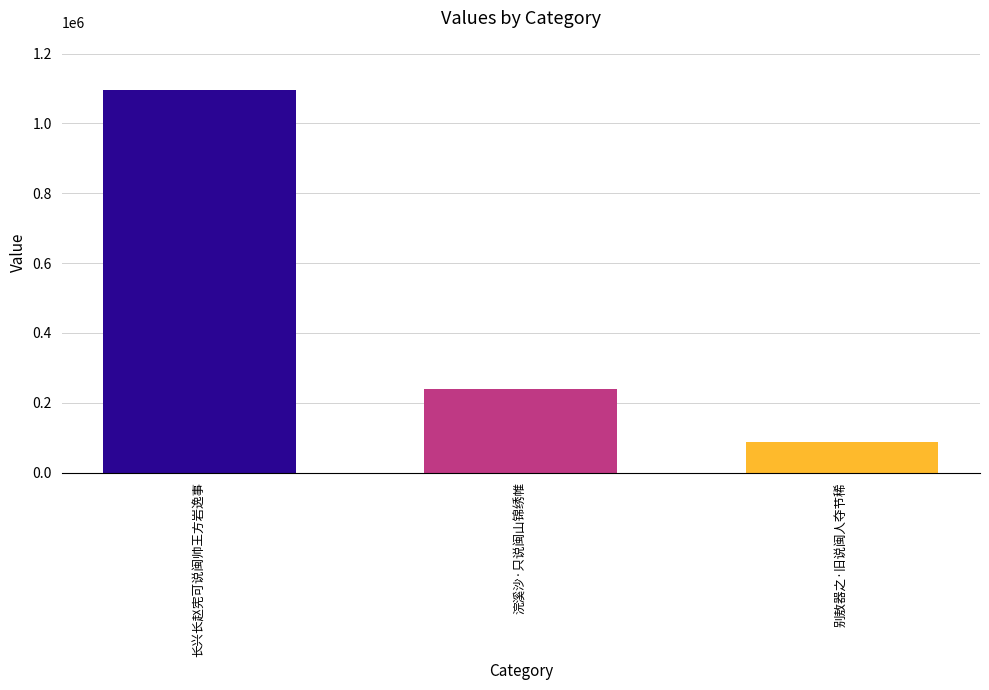

What is the value of the 1st bar from the left?

1096203